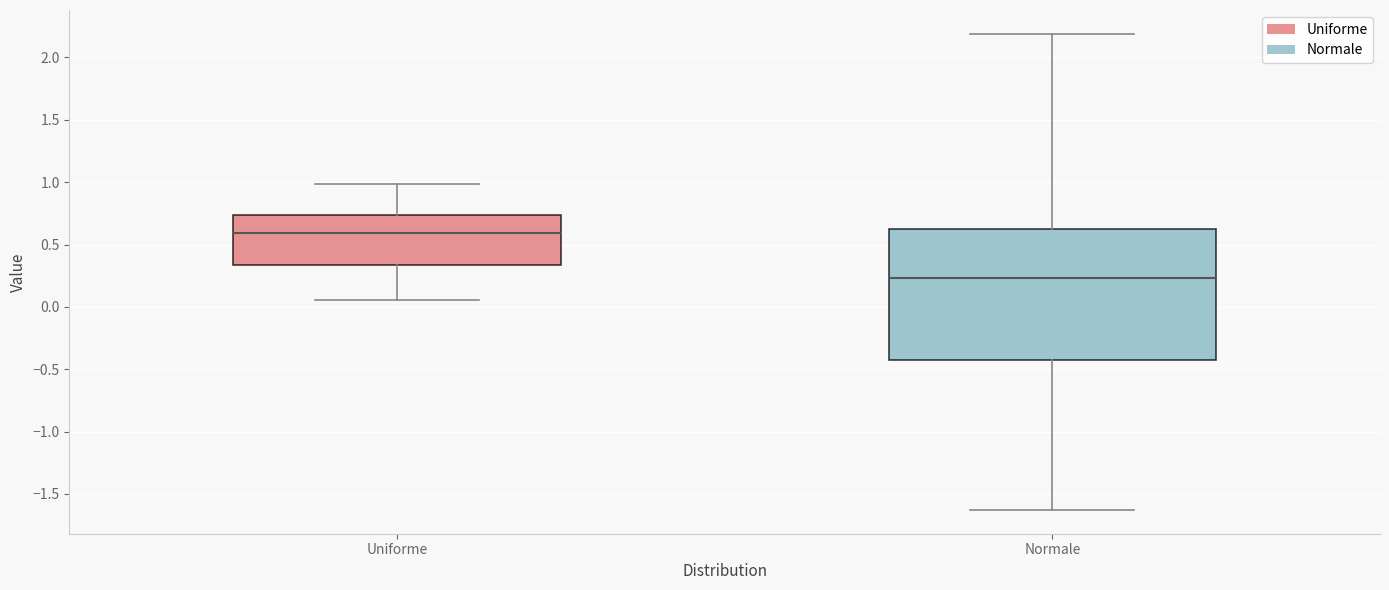

Where is the lower edge of the box for Uniforme on the y-axis? The values are not printed on the chart, so give them approximately, as read against the axis.

0.35